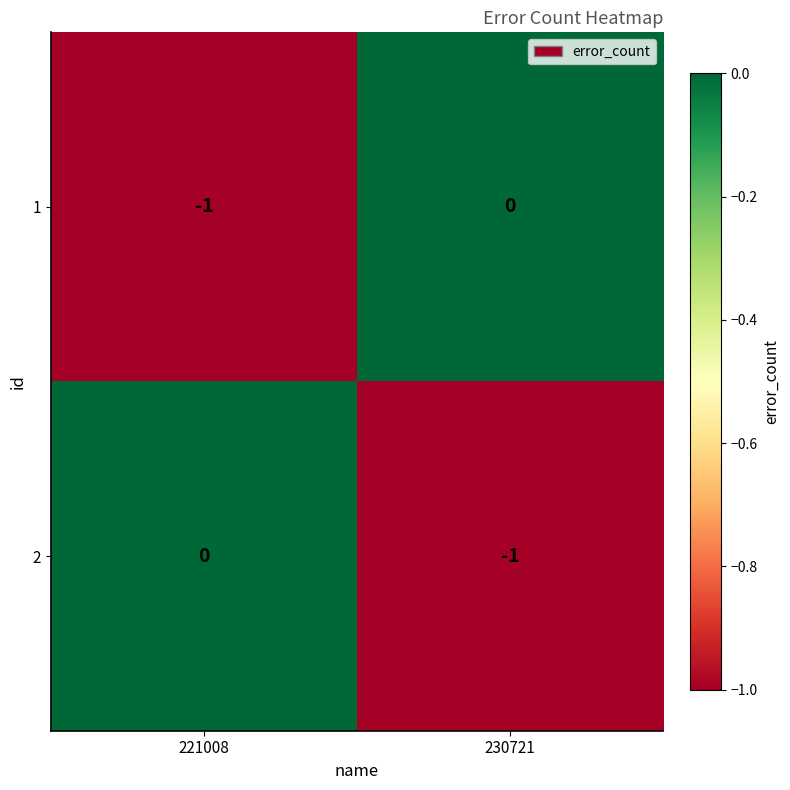

At 230721, list the series in order from smallest to largest.

2, 1